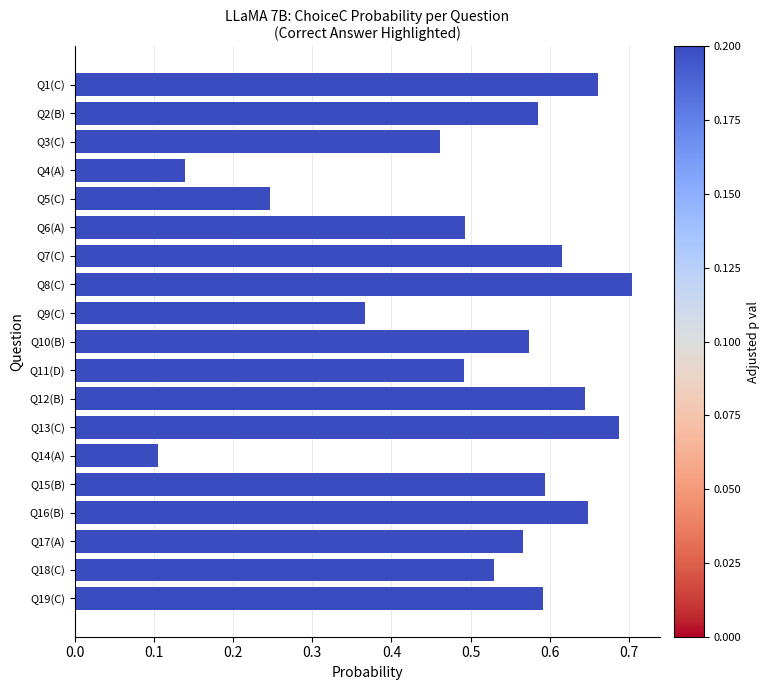

Which has a higher value, Q2(B) or Q14(A)?

Q2(B)